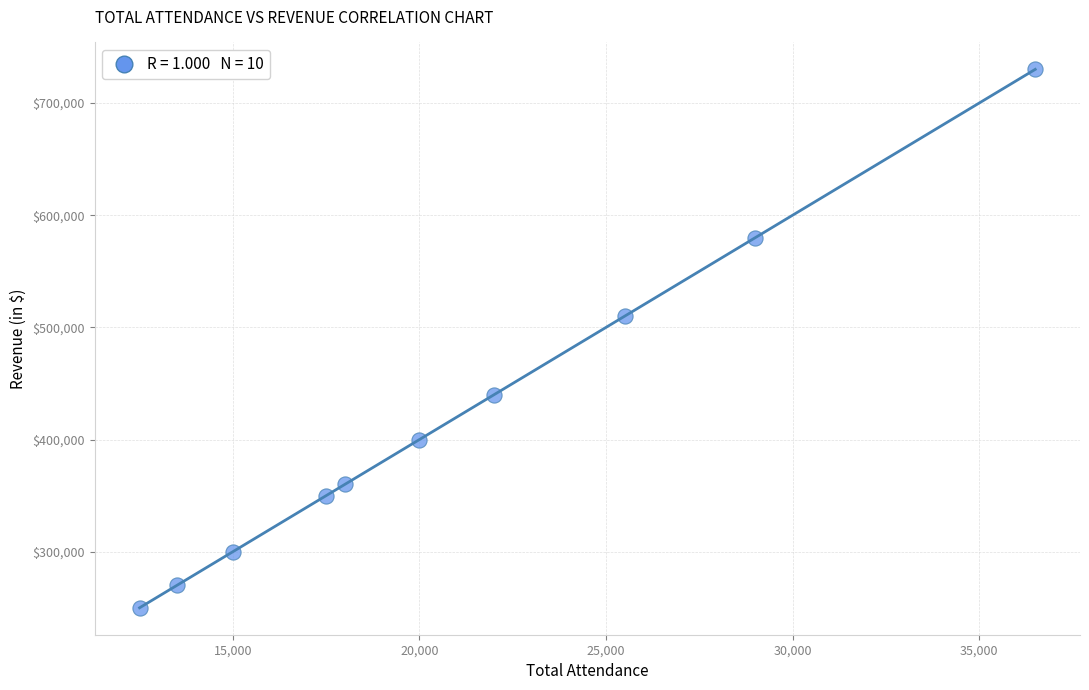

What Y value in the scatter plot is closest to 490000?

510000